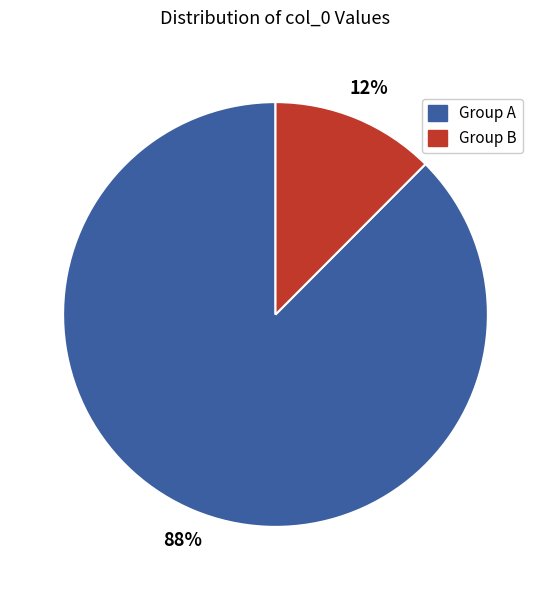

To the nearest percent, what is the average slice percentage?

50%